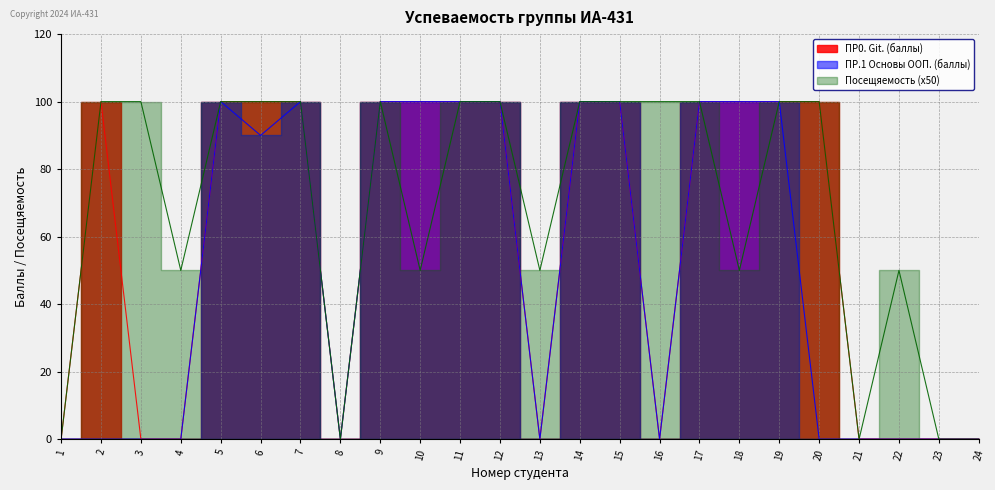

What are all the series names shown in the legend?

ПР0. Git. (баллы), ПР.1 Основы ООП. (баллы), Посещяемость (x50)